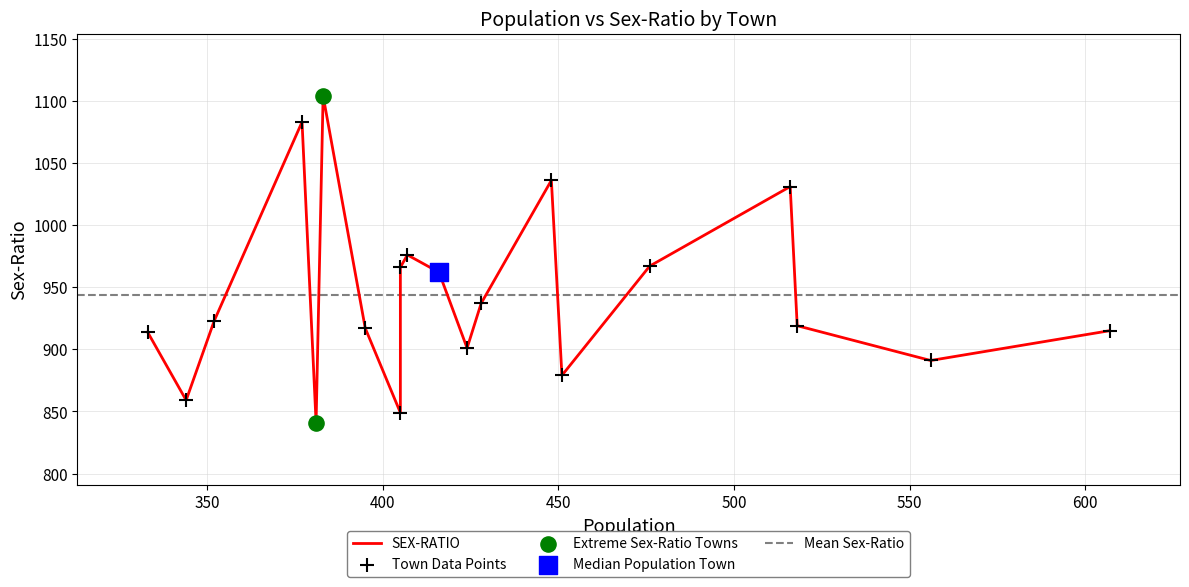

What is the change in value from 428 to 424?

-36